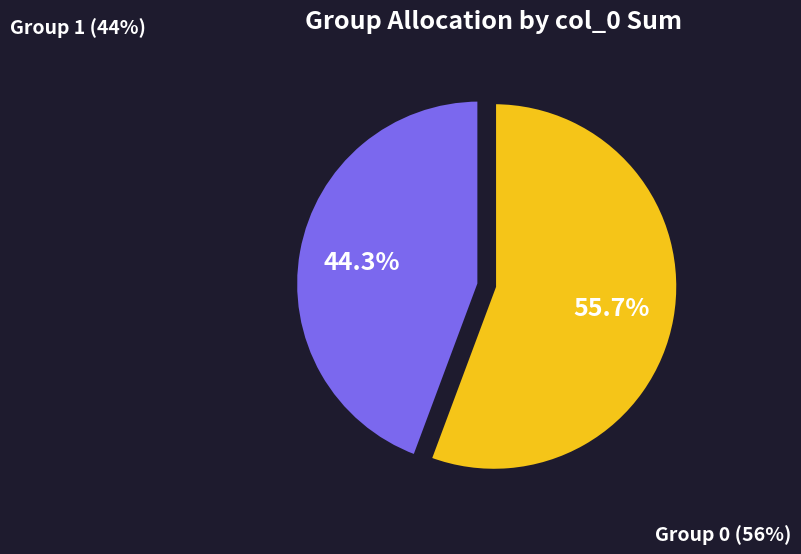

How many slices are in this pie chart?

2